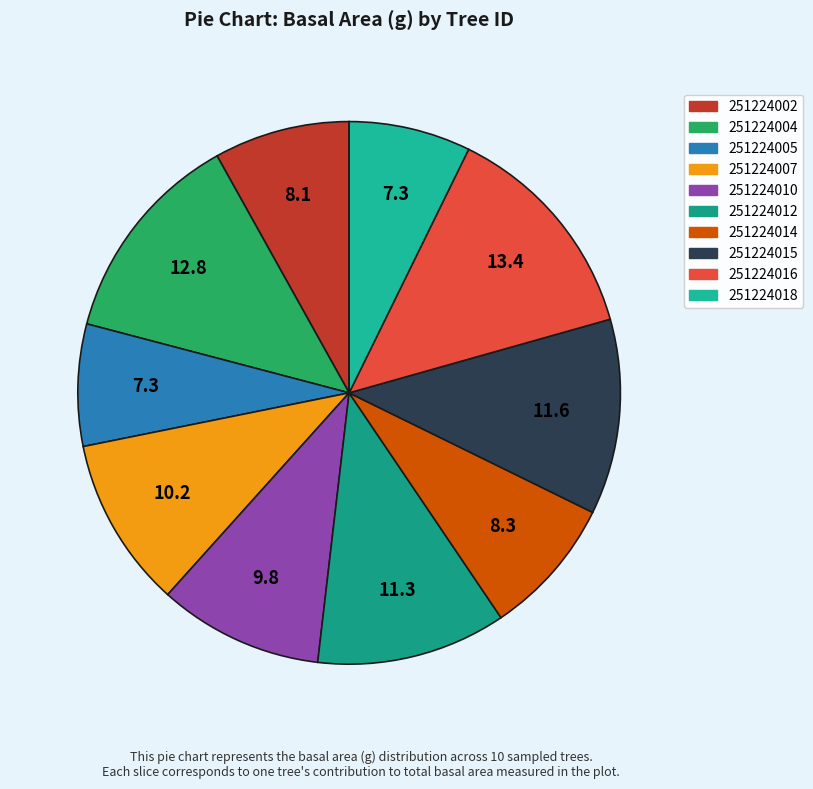

Which slice is the largest?

251224016